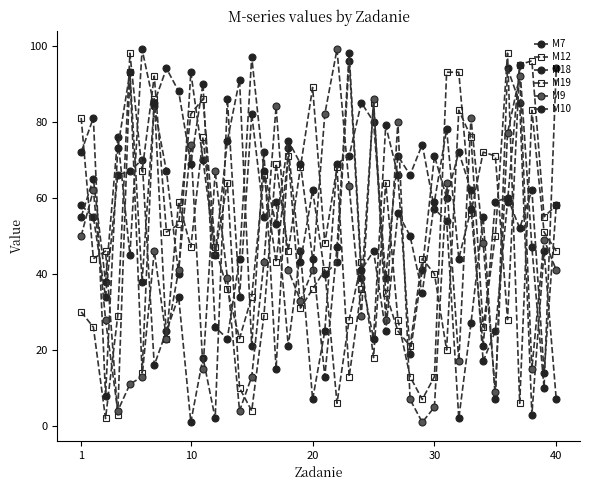

How many series are shown in this chart?

6